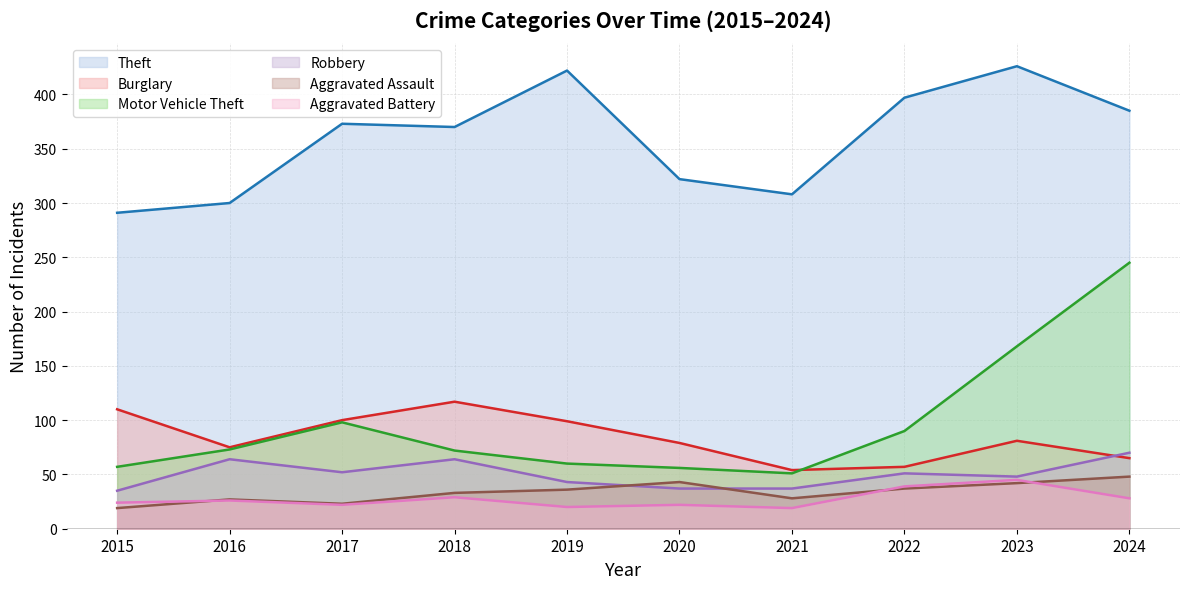

What is the approximate value of Robbery at 2022, to the nearest 5?

50